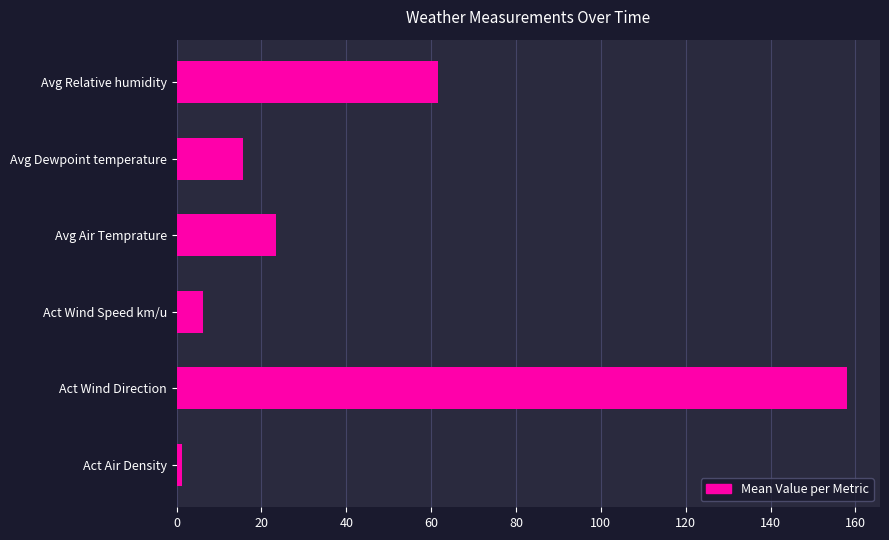

At which category does the chart reach its peak across all series?

Act Wind Direction